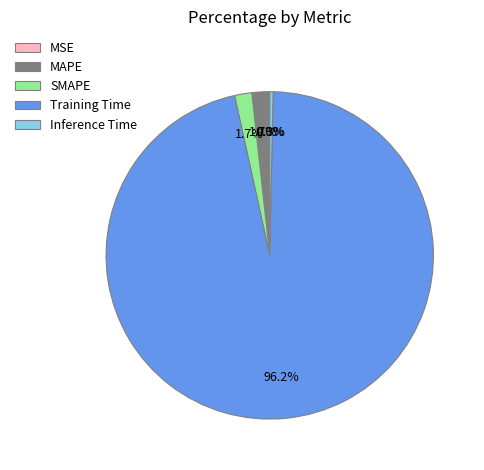

Combined, do MAPE and Inference Time account for over 50%?

No